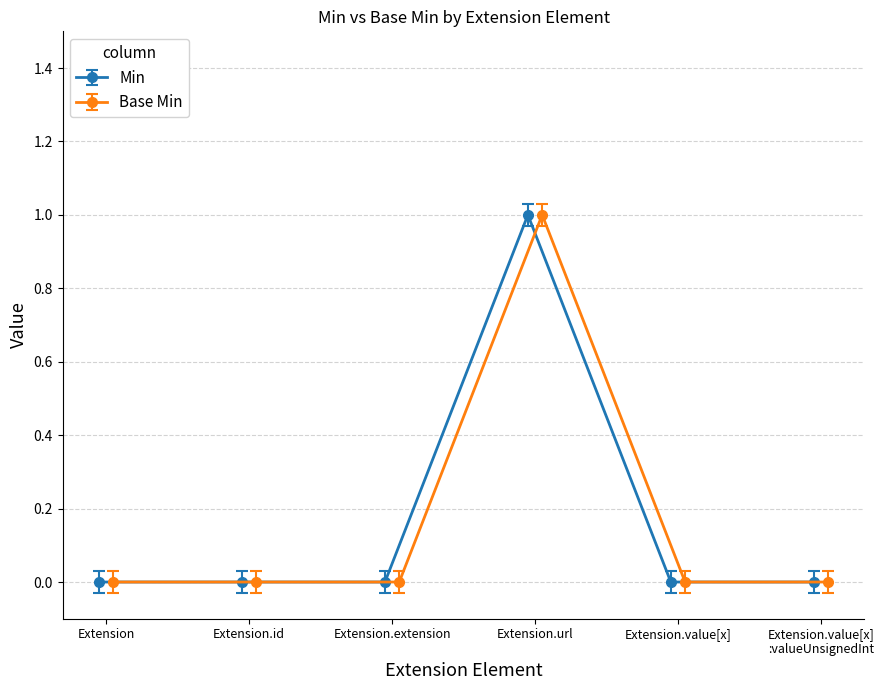

List the series in order of their overall mean, lowest first.

Base Min, Min